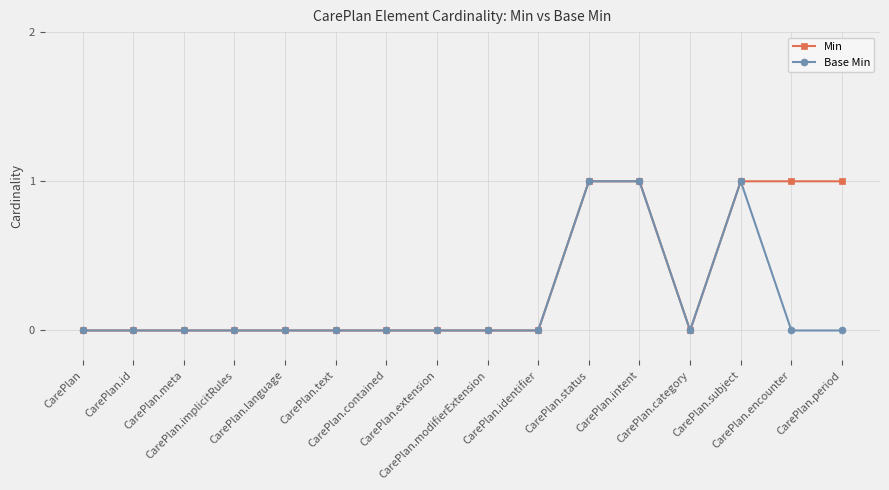

Rank the series by their average value, from highest to lowest.

Min, Base Min